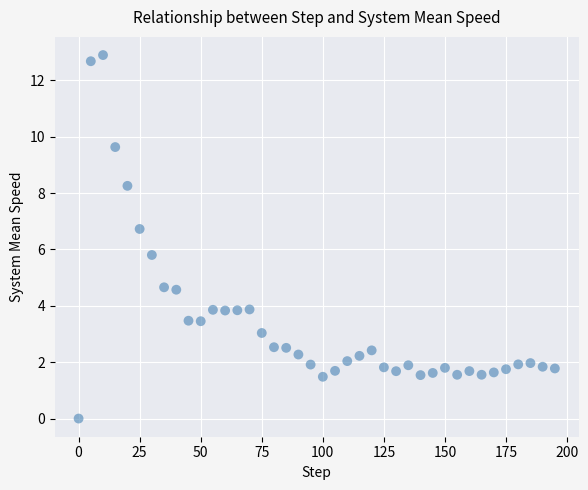

What is the range of Y values (max minus min)?

12.9